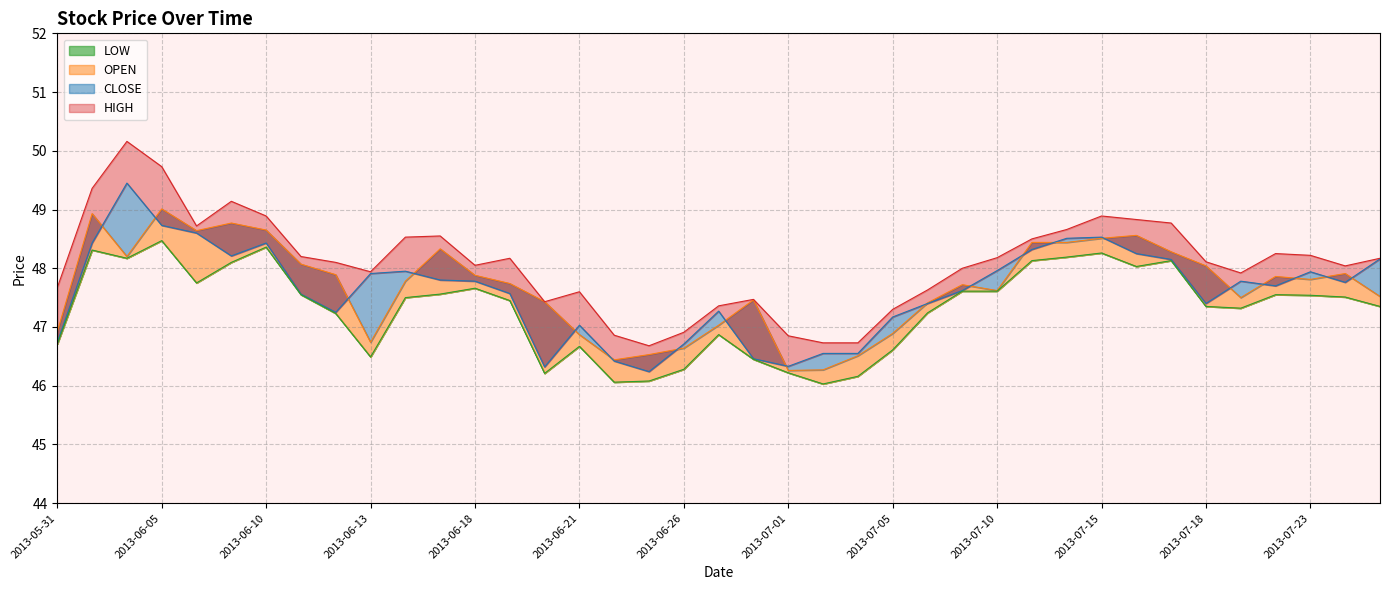

Rank the series at 2013-06-04 from highest to lowest value.

HIGH, CLOSE, OPEN, LOW